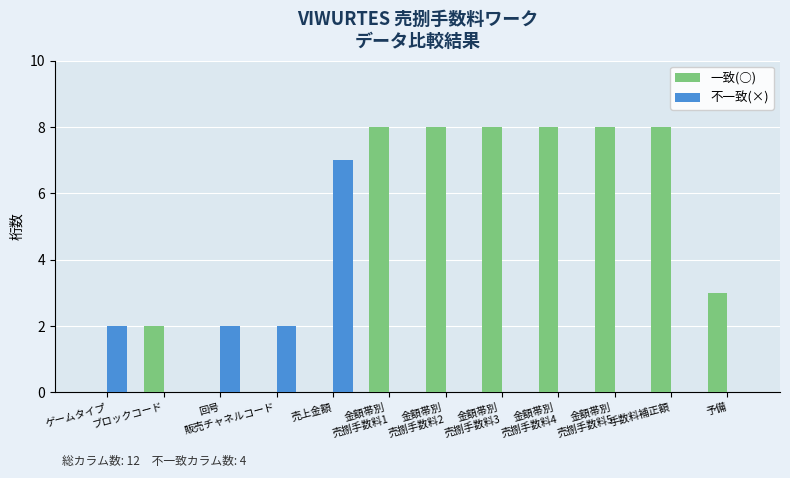

What are all the series names shown in the legend?

一致(○), 不一致(×)